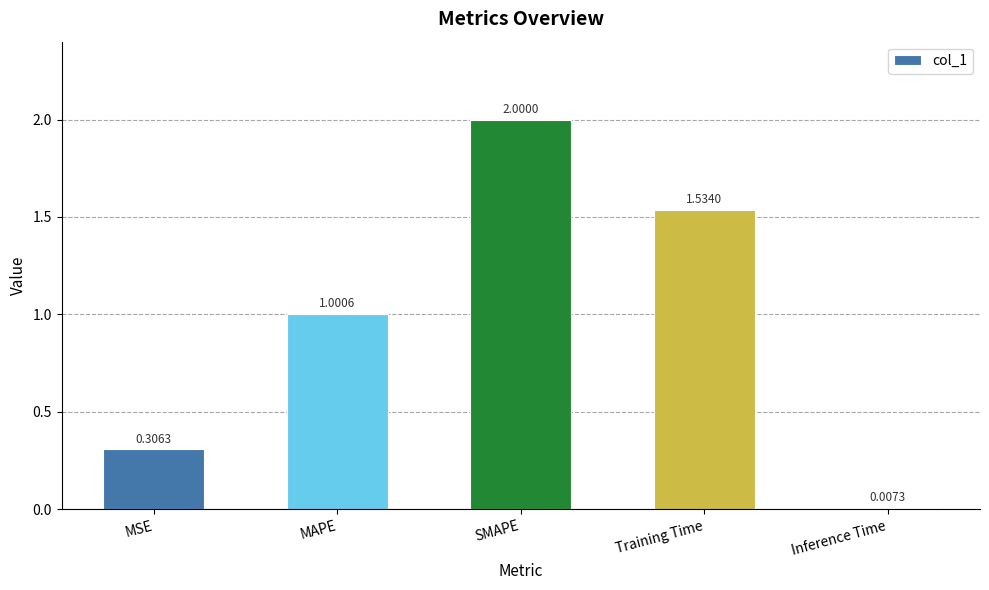

The value at SMAPE is 2.0. True or false?

True